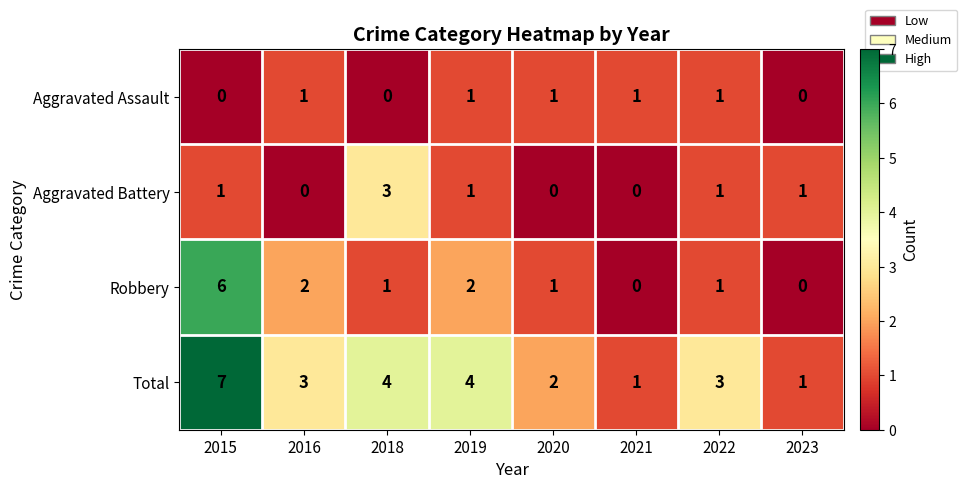

At which label does Total first exceed 3?

2015